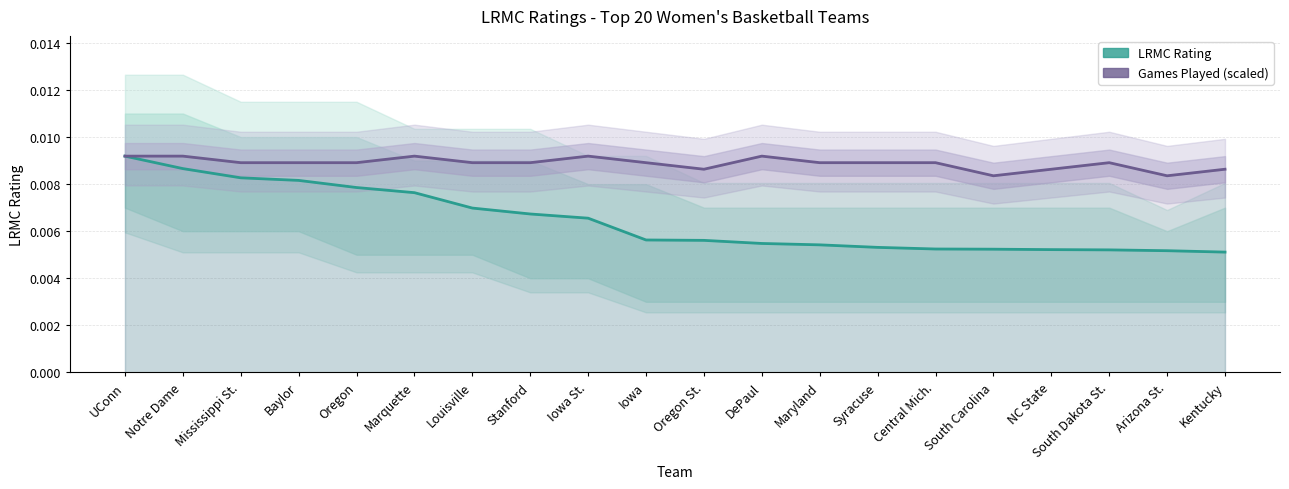

What position from the left is Iowa?

10